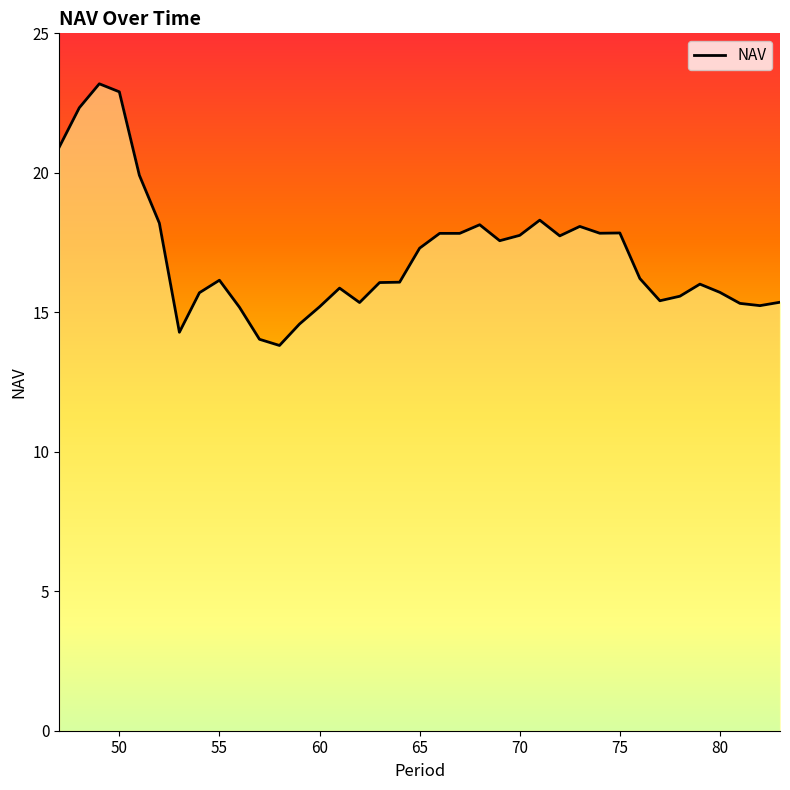

Does the chart display data point markers on the line(s)?

No